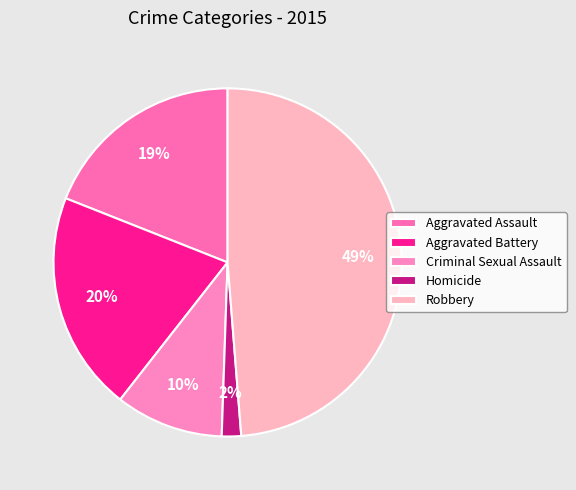

The Criminal Sexual Assault slice represents 10% of the pie. True or false?

True